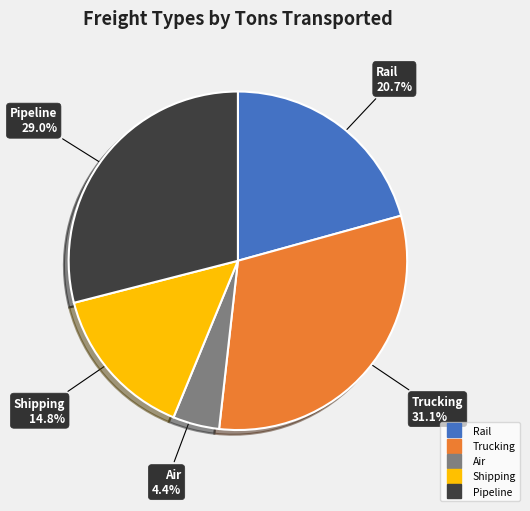

To the nearest percent, what is the difference between the largest and smallest slice percentages?

27%